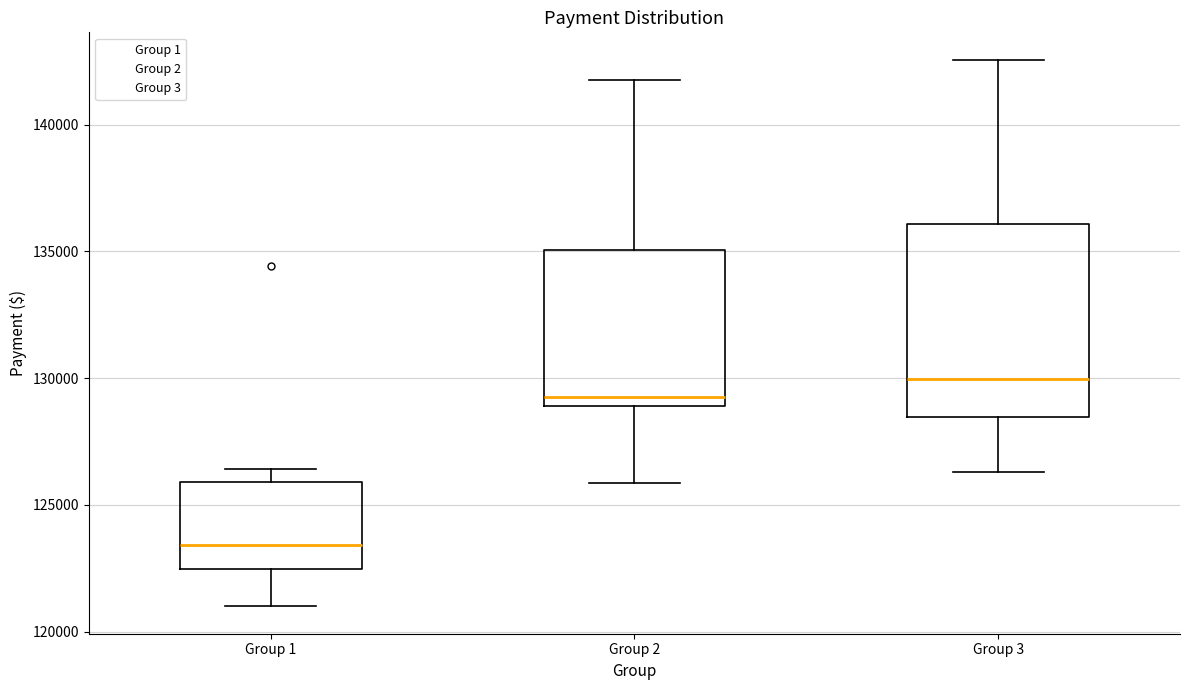

Reading left to right, read every box against the y-axis: the position of its median line, the range the box covers, and the ends of its whiskers. The values are not printed on the chart, so give them approximately, as read against the axis.

Group 1: median 123500, box 122500 to 126000, whiskers 121000 to 126500
Group 2: median 129500, box 129000 to 135000, whiskers 126000 to 142000
Group 3: median 130000, box 128500 to 136000, whiskers 126500 to 142500